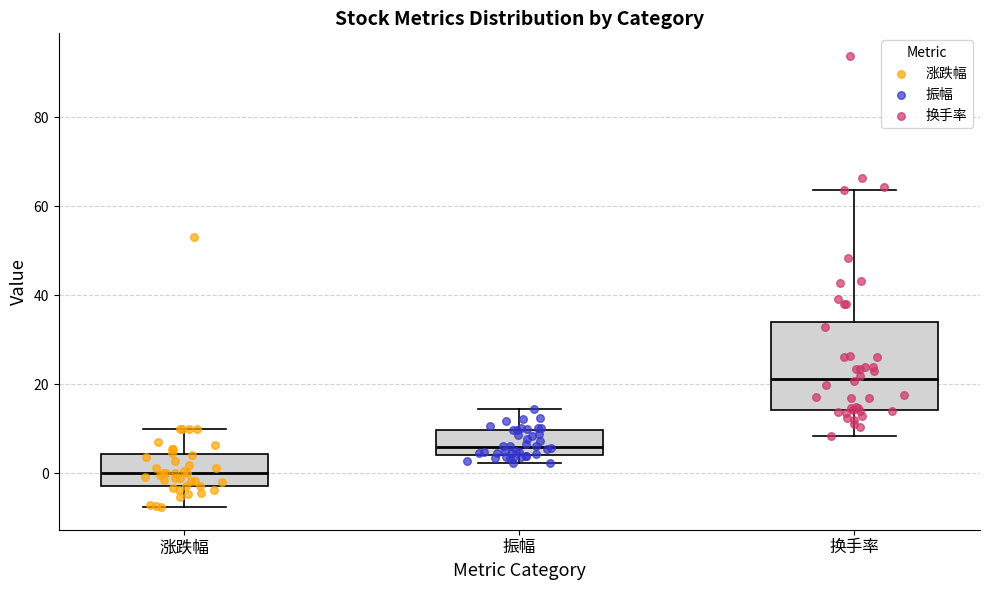

Where does the upper whisker of the box for 涨跌幅 end on the y-axis? The values are not printed on the chart, so give them approximately, as read against the axis.

10